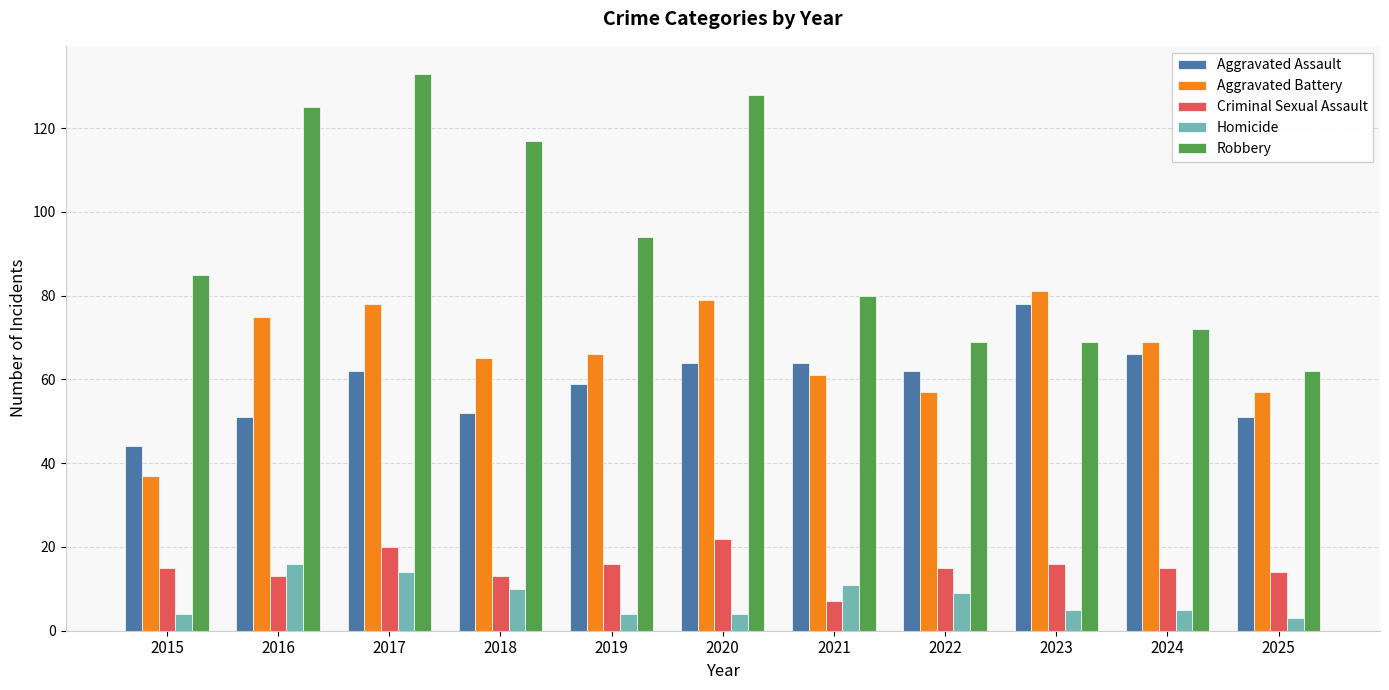

What is the difference between the Criminal Sexual Assault values at 2019 and 2016?

3